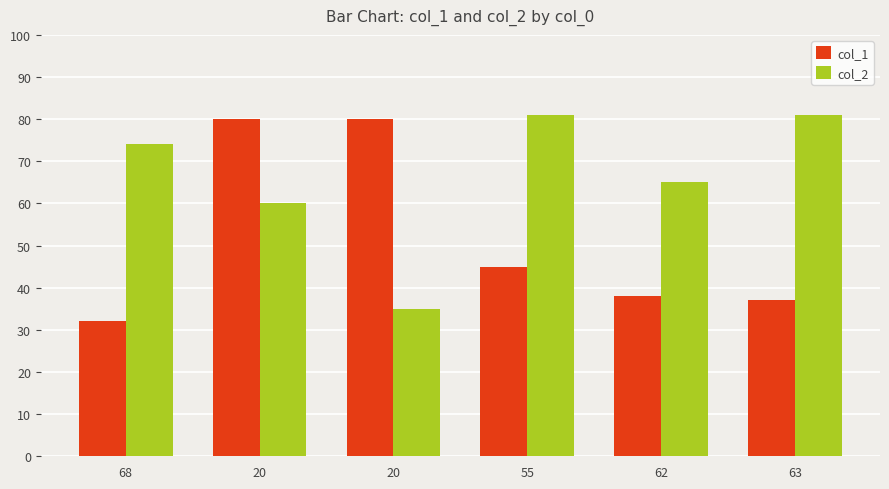

Is it true that col_2 equals 17 at 63?

False